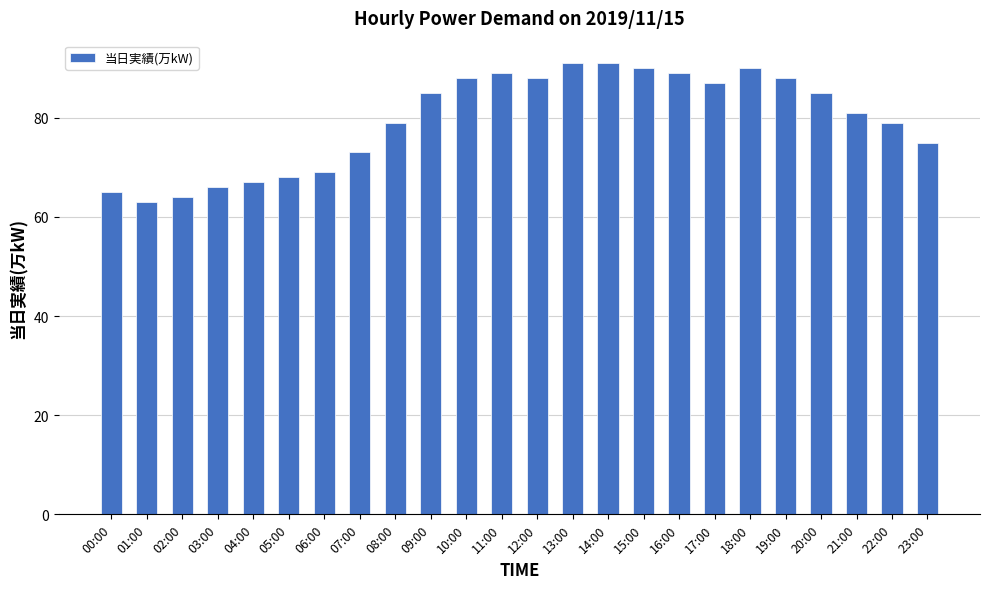

The chart shows a value of 79 at 08:00. True or false?

True